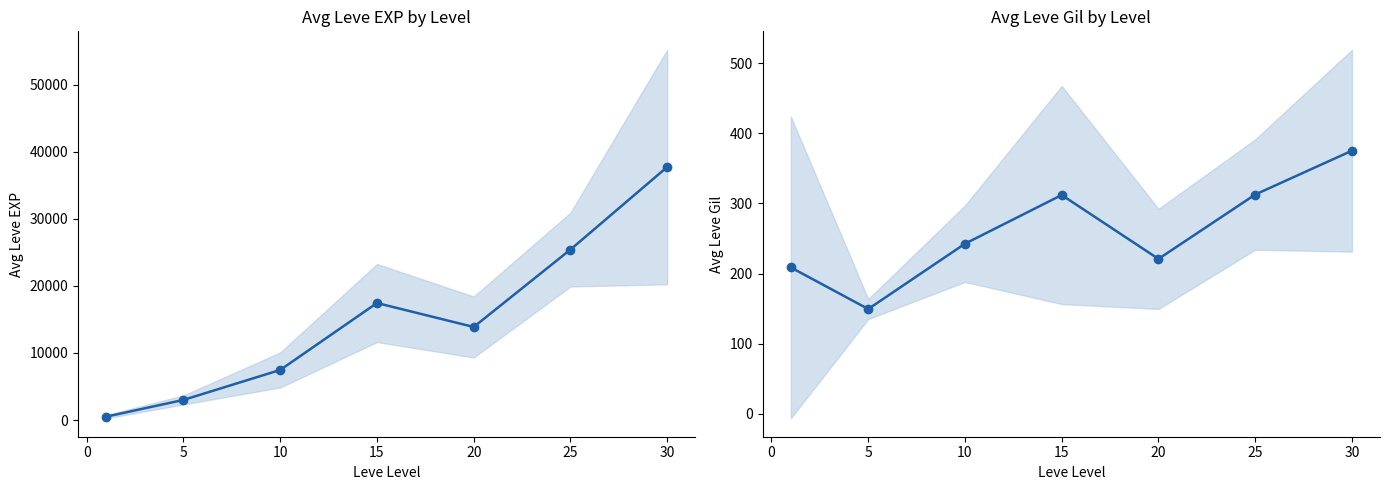

True or false: Leve Gil and Leve EXP intersect in this chart.

False